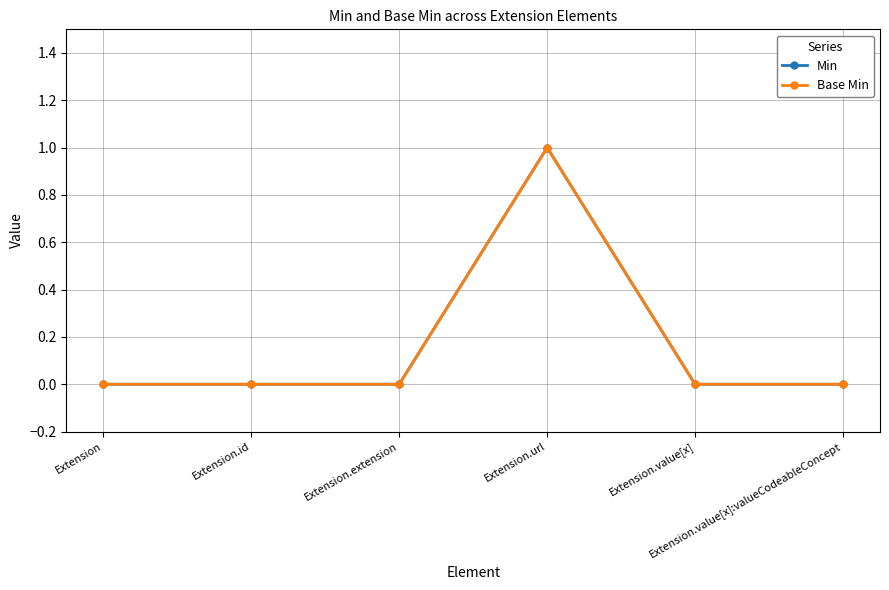

True or false: Base Min and Min intersect in this chart.

False